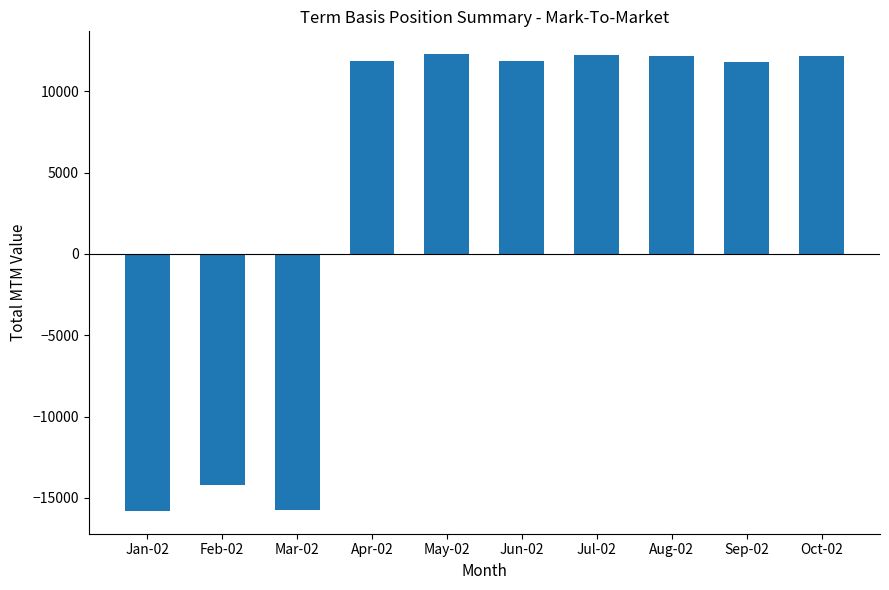

Is it true that the value at Aug-02 is 17329?

False